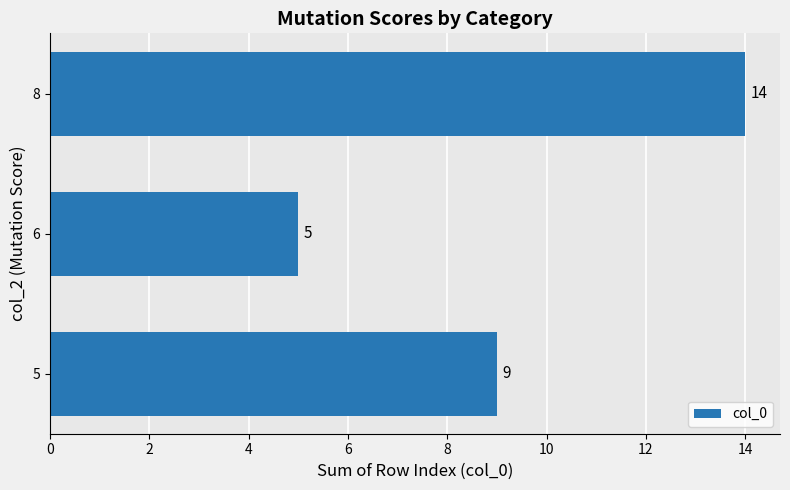

What is the sum of all values?

28